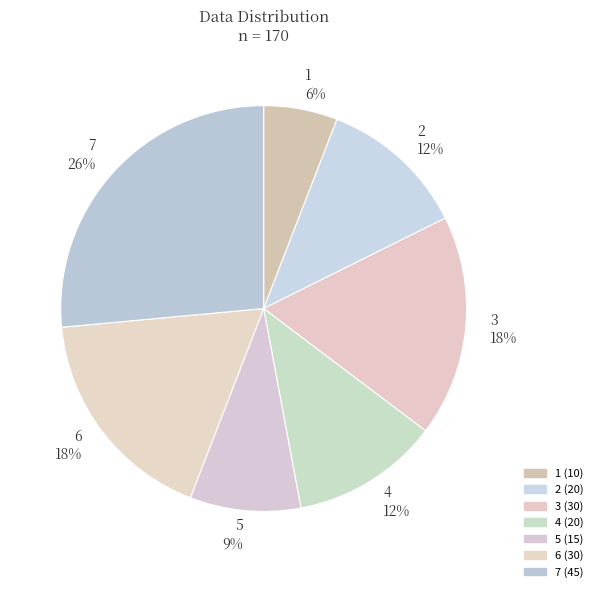

What percentage is the 2 slice, to the nearest percent?

12%